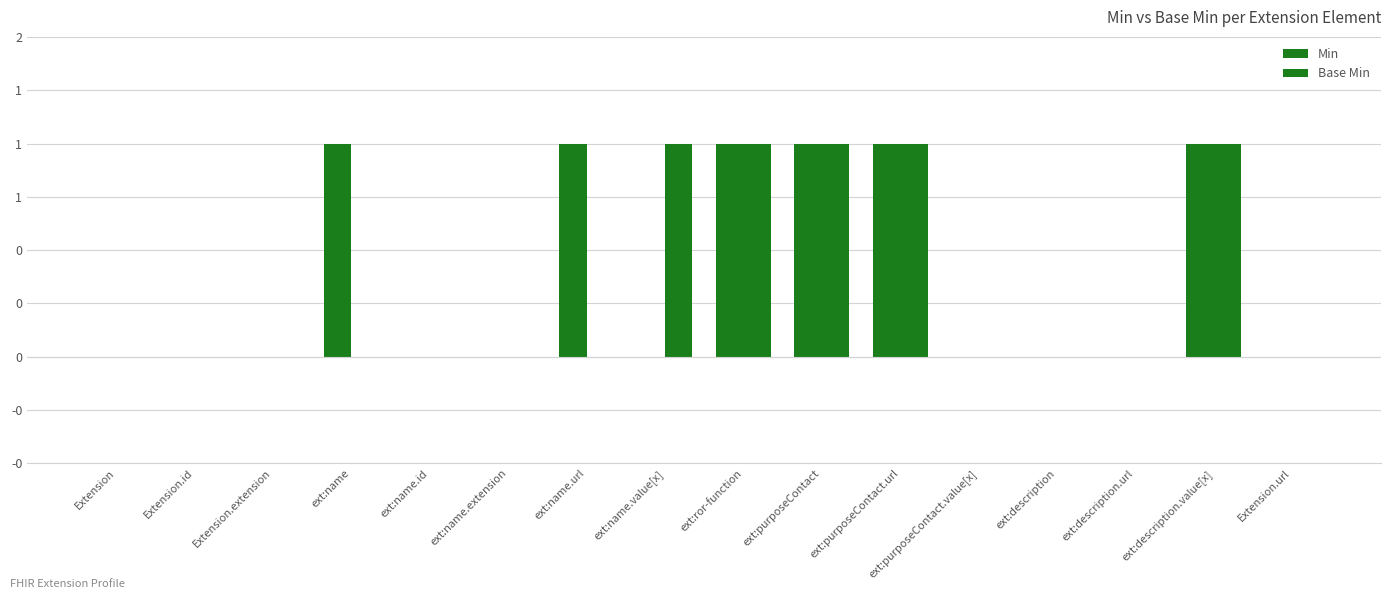

What position from the right is Extension?

16